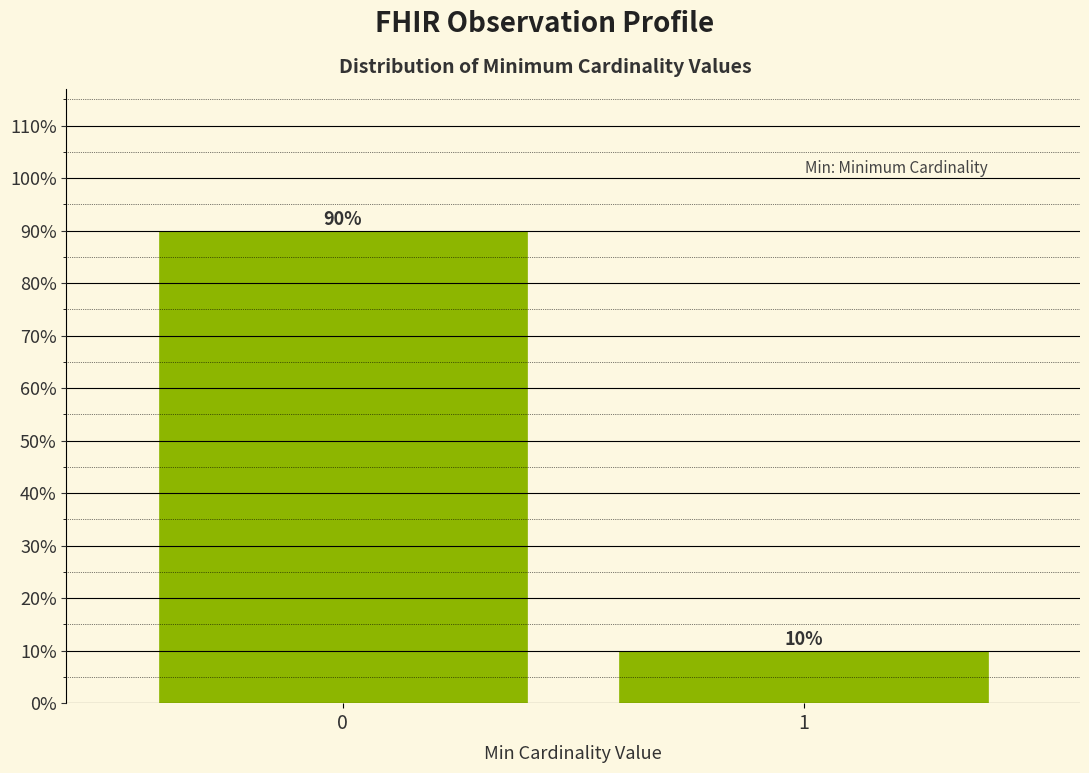

Reading left to right, what are all the values shown in this chart?

90	10